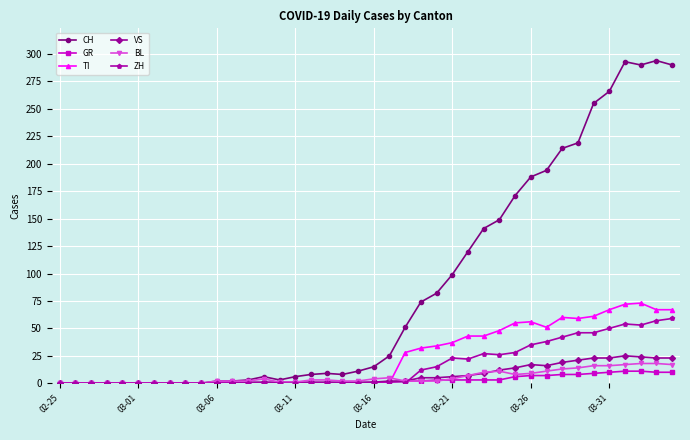

At how many categories does at least one series exceed 240?

6